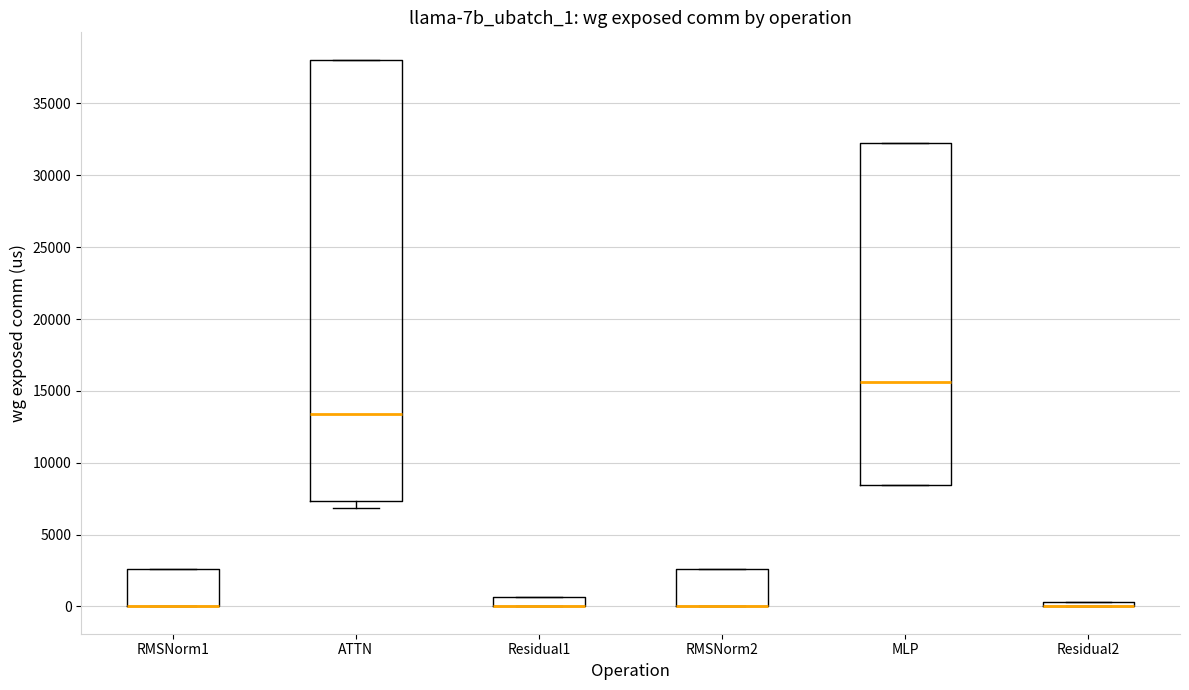

Comparing the boxes themselves (not the whiskers), which one is the tallest?

ATTN